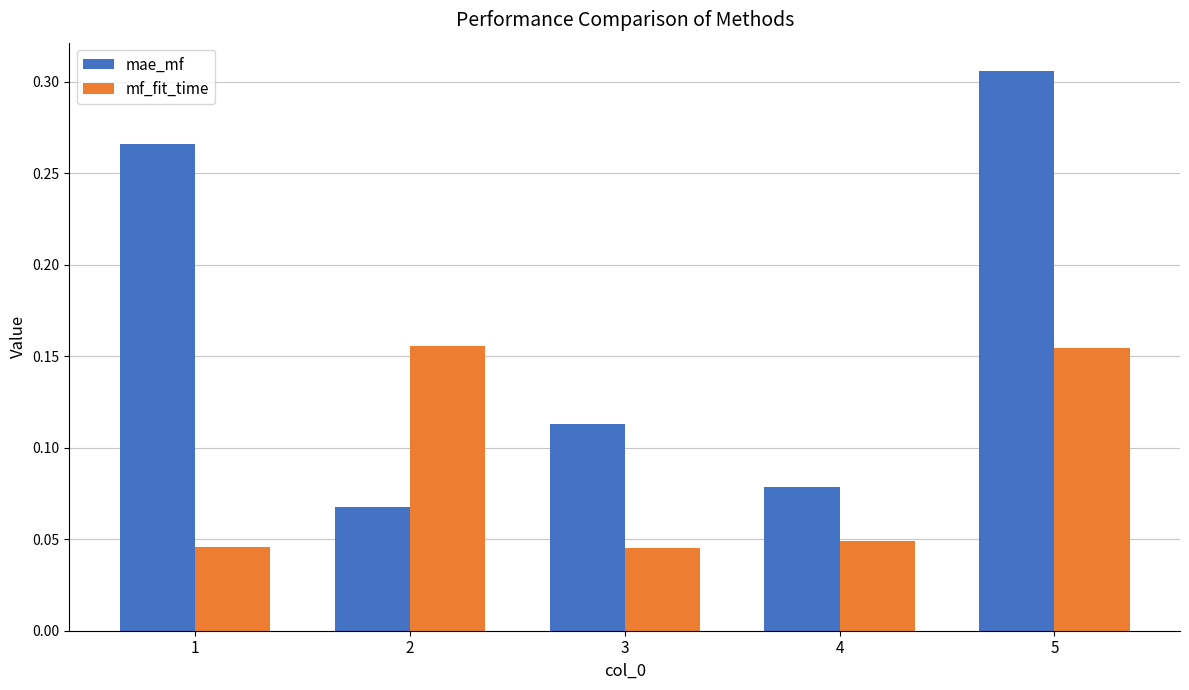

Rank the series by their maximum value, from lowest to highest.

mf_fit_time, mae_mf